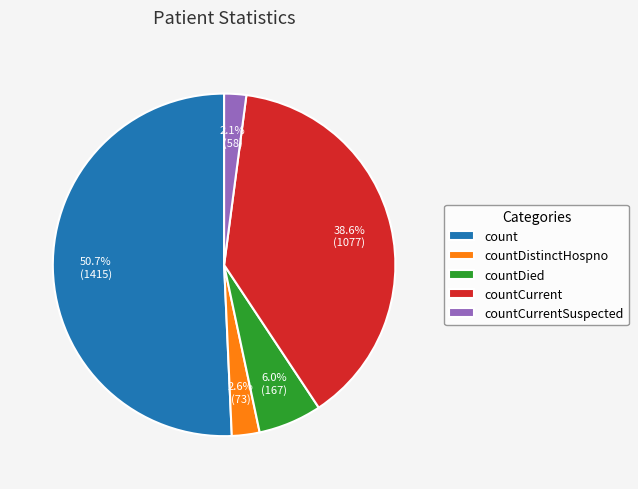

To the nearest percent, what percentage of the pie is countCurrentSuspected?

2%